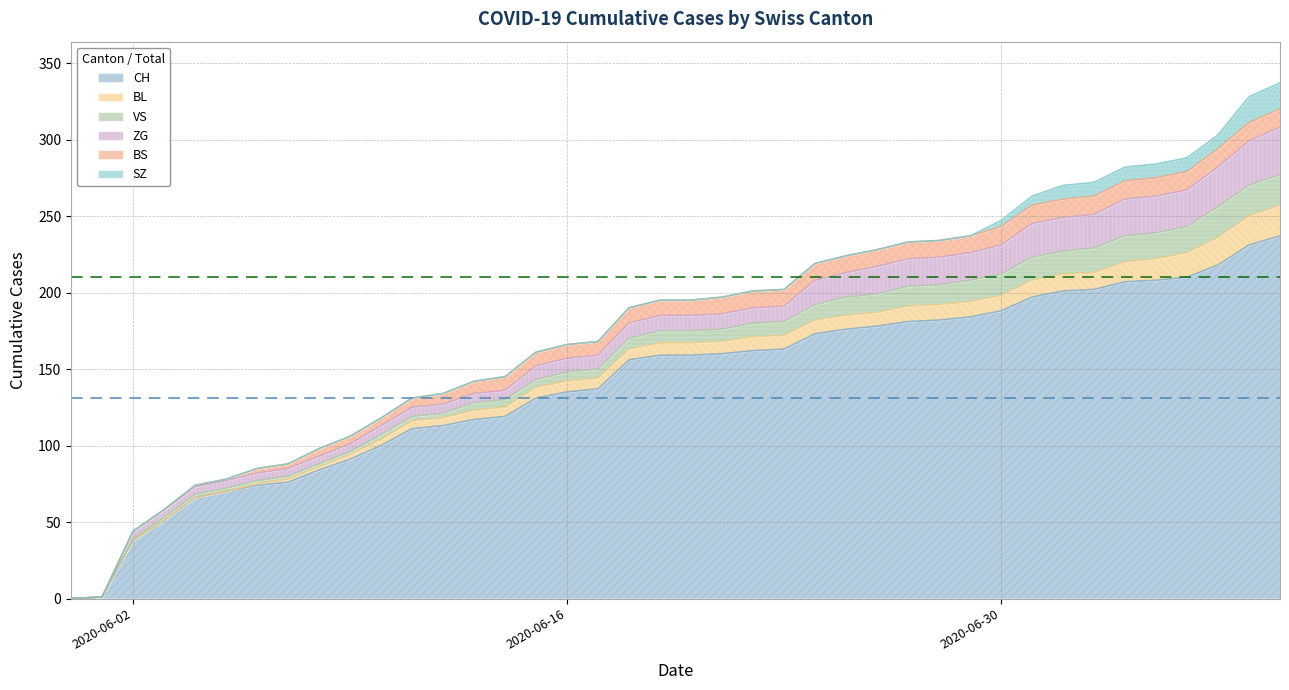

Which series ends up on top after the final intersection of SZ and BS?

SZ